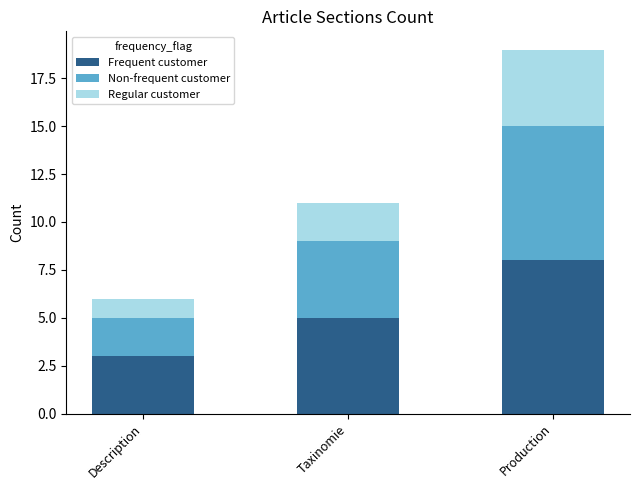

Rank the categories by Frequent customer value from highest to lowest.

Production, Taxinomie, Description